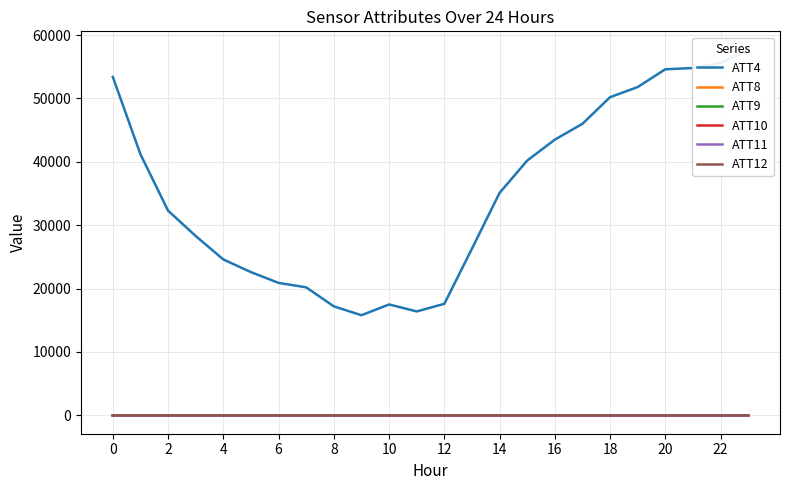

Reading right to left, extract all data points from this chart.

ATT4: 57700.0	55600.0	54800.0	54600.0	51800.0	50200.0	46000.0	43500.0	40200.0	35100.0	26300.0	17600.0	16400.0	17500.0	15800.0	17200.0	20200.0	20900.0	22600.0	24600.0	28300.0	32300.0	41200.0	53400.0
ATT8: 4.0	4.4	4.8	3.8	4.0	4.3	3.7	1.9	1.7	2.6	2.9	0.5	0.8	1.4	2.0	1.6	0.9	1.3	2.6	2.2	5.1	4.6	3.3	3.7
ATT9: 7.7	6.1	4.7	3.9	3.9	4.0	3.1	3.2	1.4	0.6	2.9	4.8	4.8	3.8	5.2	5.9	6.0	5.6	4.7	4.0	3.1	3.0	2.1	1.8
ATT10: -7.2	-5.7	-4.0	-4.3	-4.9	-4.9	-5.3	-4.8	-4.5	-5.4	-6.0	-5.7	-5.2	-4.1	-1.9	-0.1	0.8	1.7	2.0	1.8	2.0	2.9	2.8	2.1
ATT11: 0.7	-0.5	-0.5	0.5	2.1	3.0	2.7	2.4	1.4	0.5	1.2	1.7	0.8	0.1	-0.3	0.4	0.9	1.5	1.3	1.3	1.4	1.9	0.8	1.2
ATT12: -5.4	-6.2	-6.9	-7.4	-6.6	-5.0	-3.7	-2.4	-1.5	-2.3	-2.9	-1.8	-2.2	-1.7	-1.5	-1.3	-1.1	-0.9	-0.7	-0.6	-0.0	0.3	-0.0	-0.2